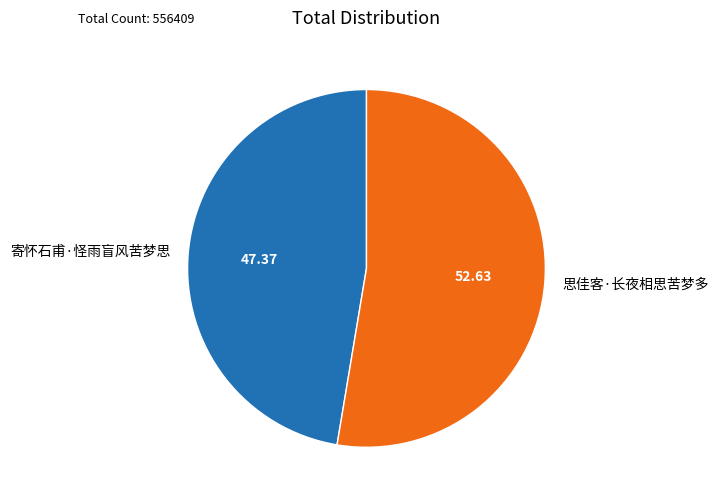

Rank the categories by value from highest to lowest.

思佳客·长夜相思苦梦多, 寄怀石甫·怪雨盲风苦梦思